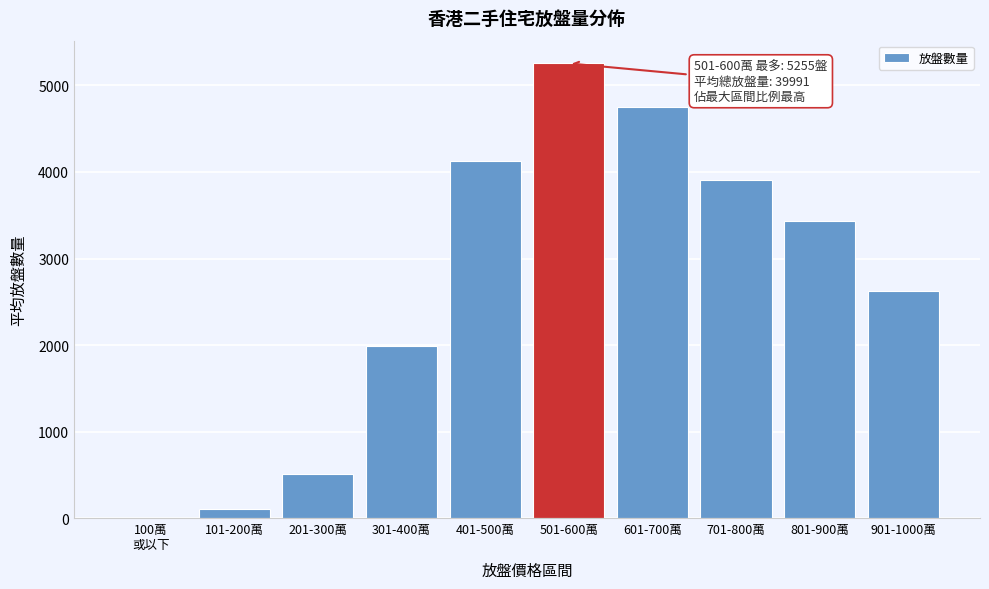

Which has a higher value, 601-700萬 or 501-600萬?

501-600萬